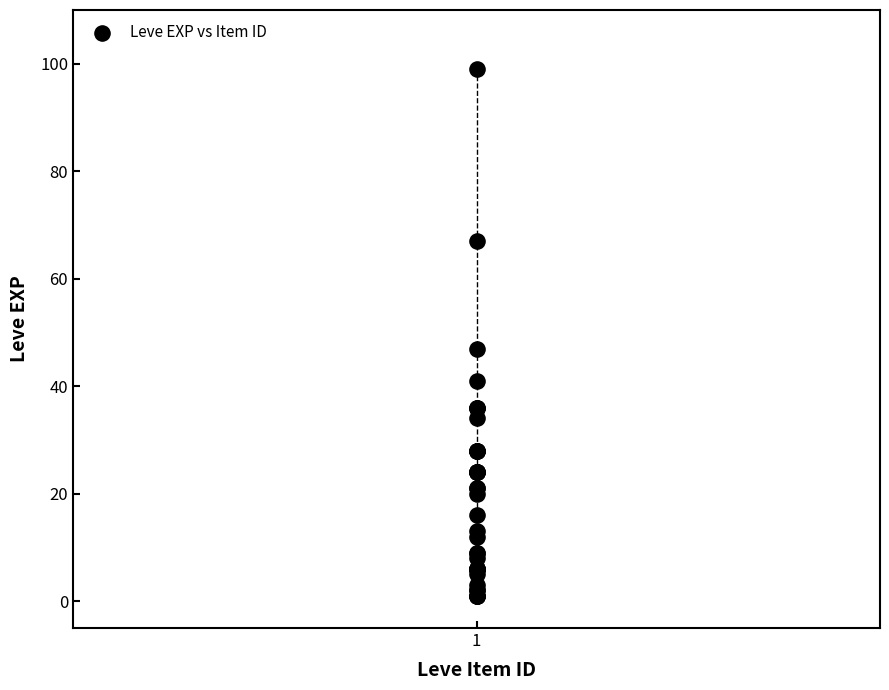

What Y value in the scatter plot is closest to 50?

47